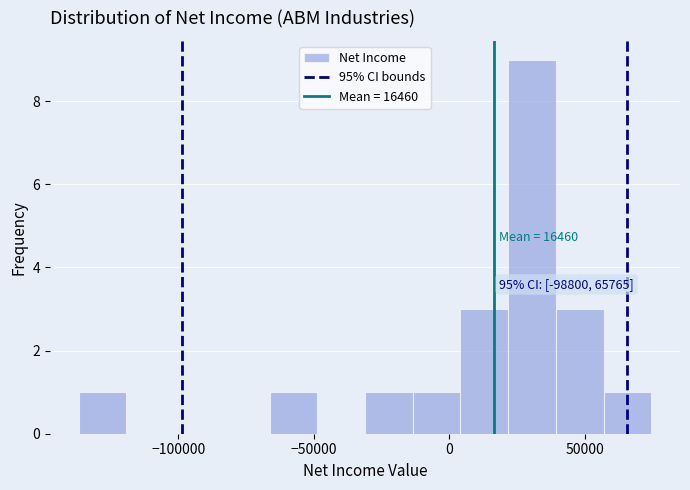

Around what value on the x-axis is the tallest bar? Give the approximate position of its centre, as read against the axis.

30000